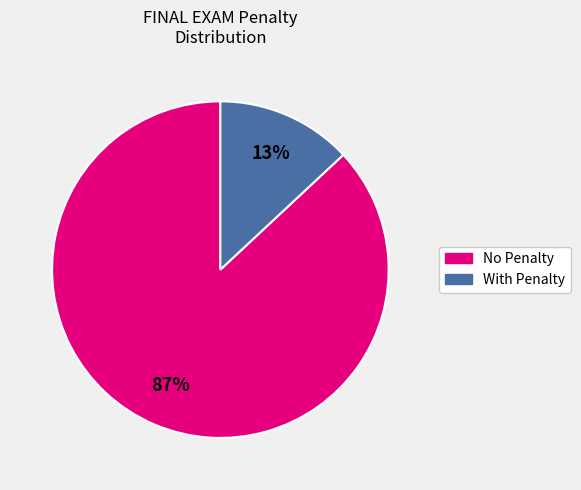

Is there any slice that represents more than half of the pie?

Yes